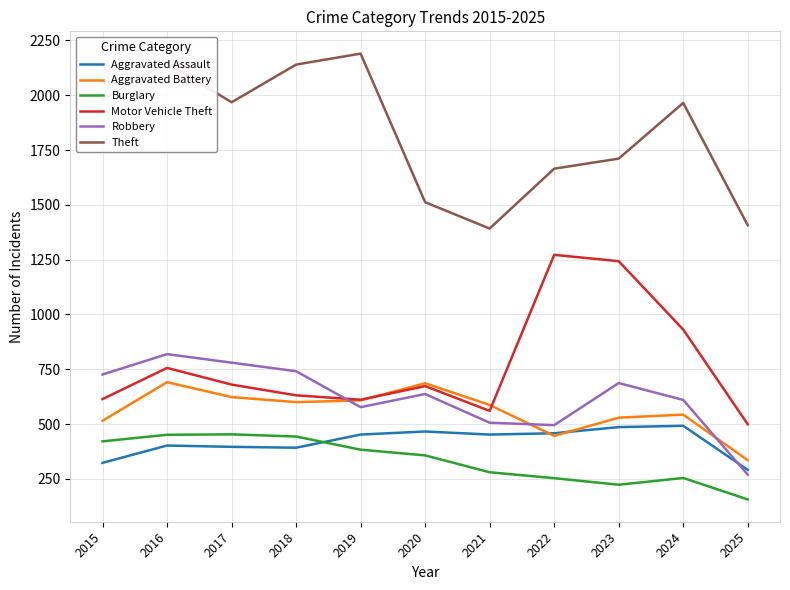

True or false: Burglary has a value of 156 at 2025.

True